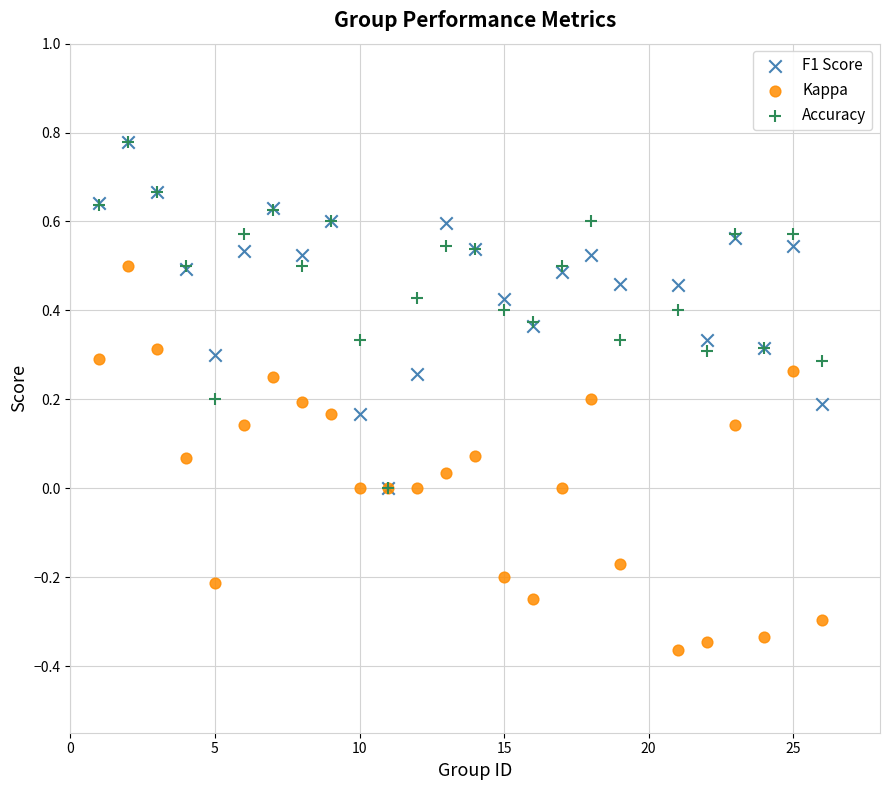

Which series reaches the minimum Y coordinate?

Kappa